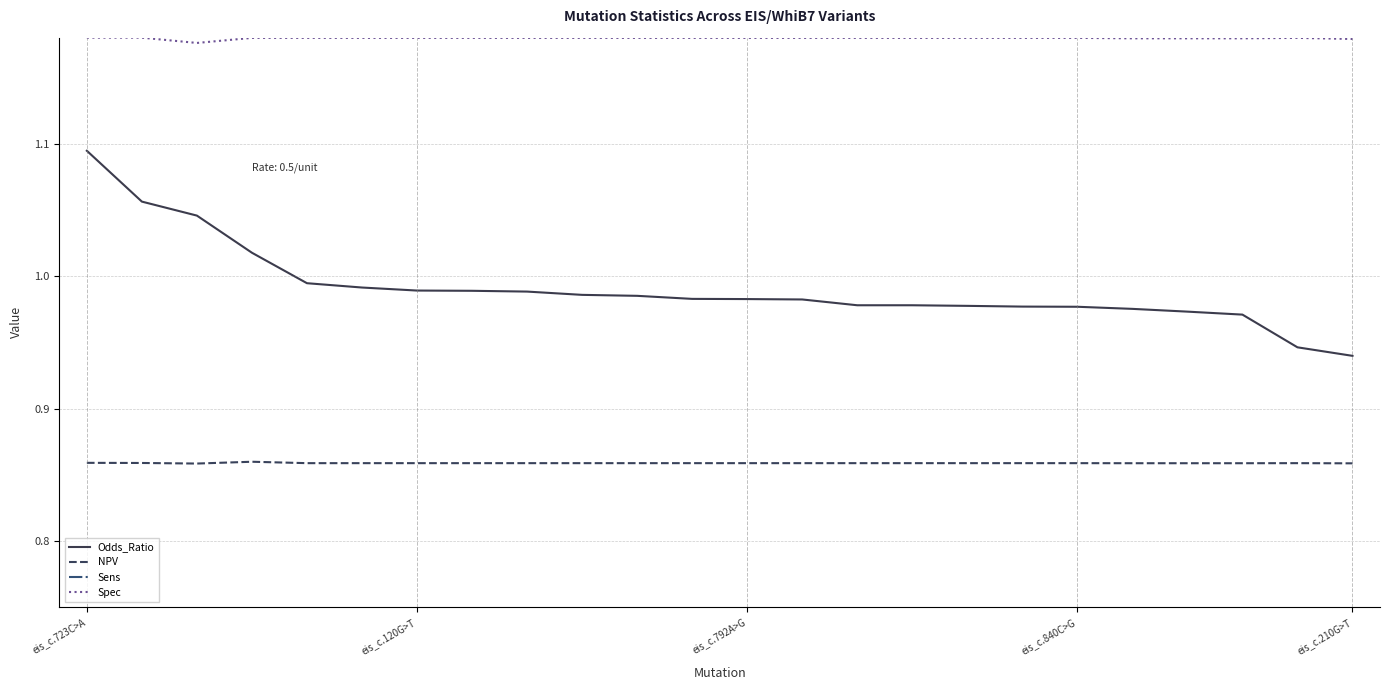

Does the chart display data point markers on the line(s)?

No